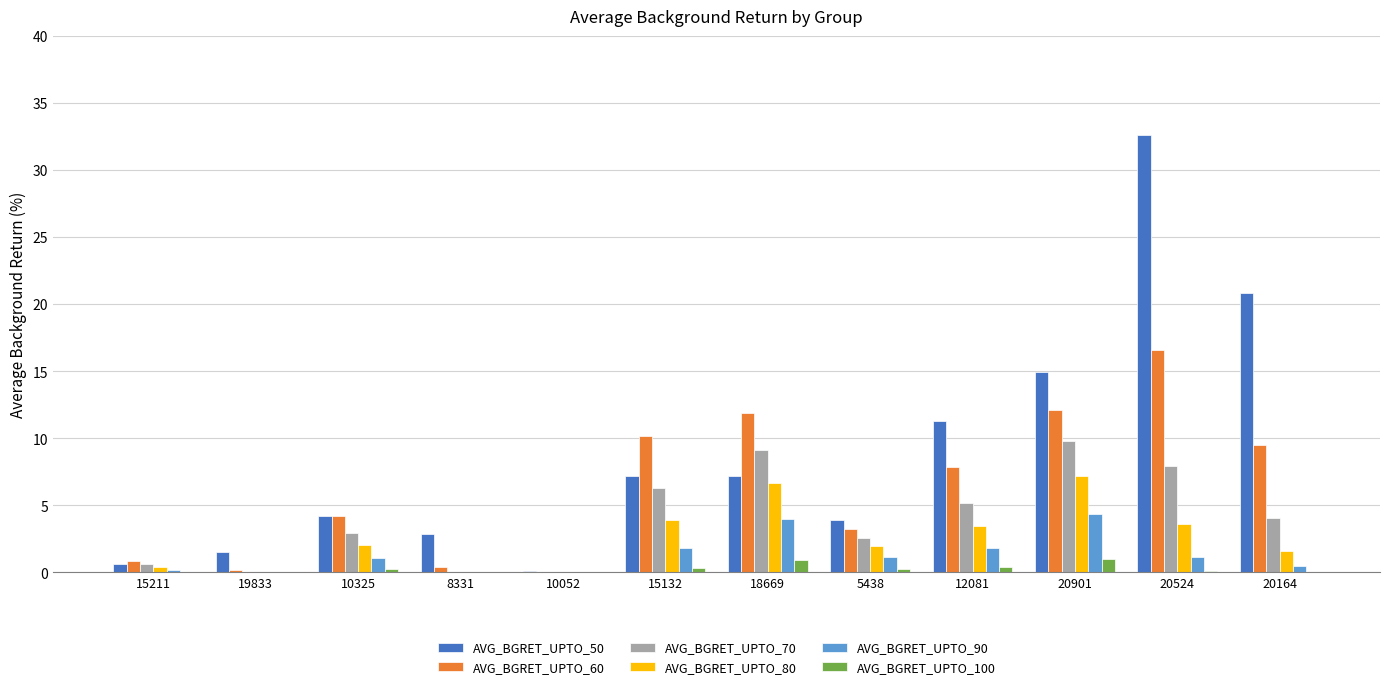

The value of AVG_BGRET_UPTO_90 at 19833 is 0.0. True or false?

True